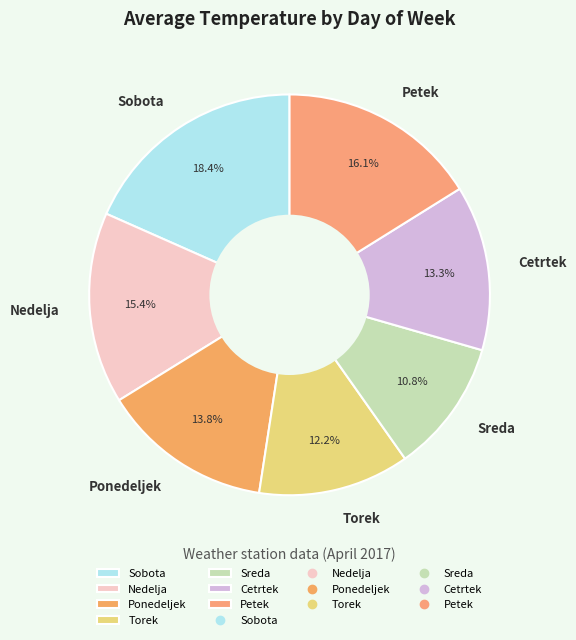

Is there any slice that represents more than half of the pie?

No